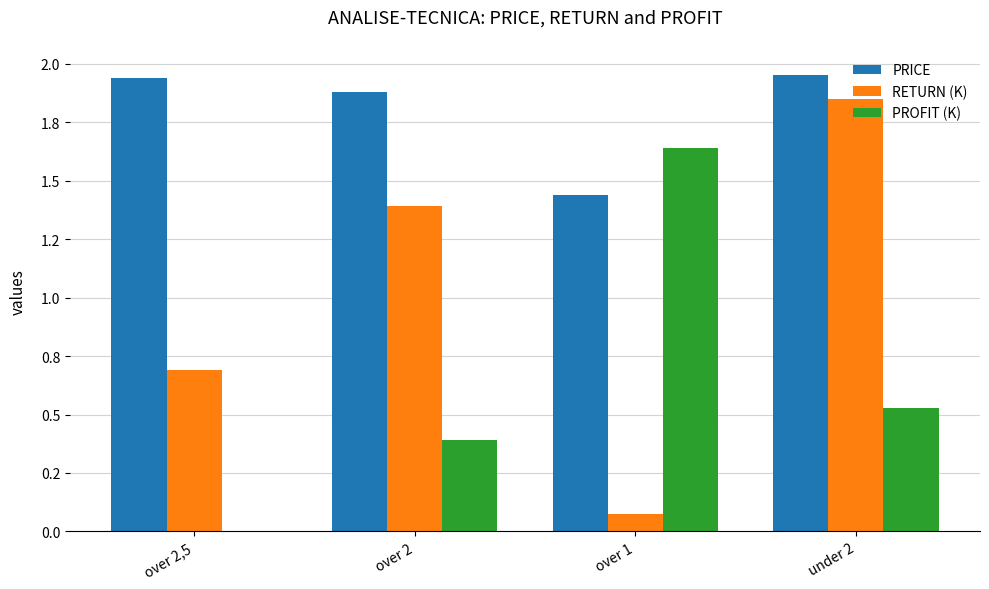

True or false: PROFIT (K) has a value of 0.4 at over 2.

True